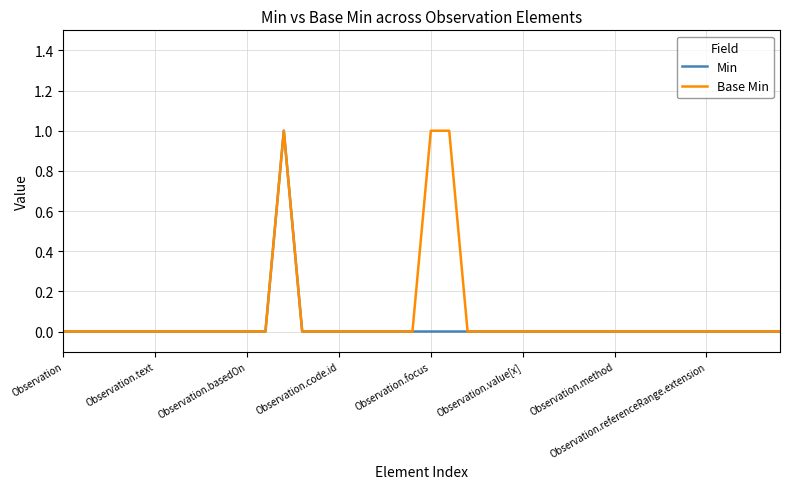

What are all the series names shown in the legend?

Min, Base Min